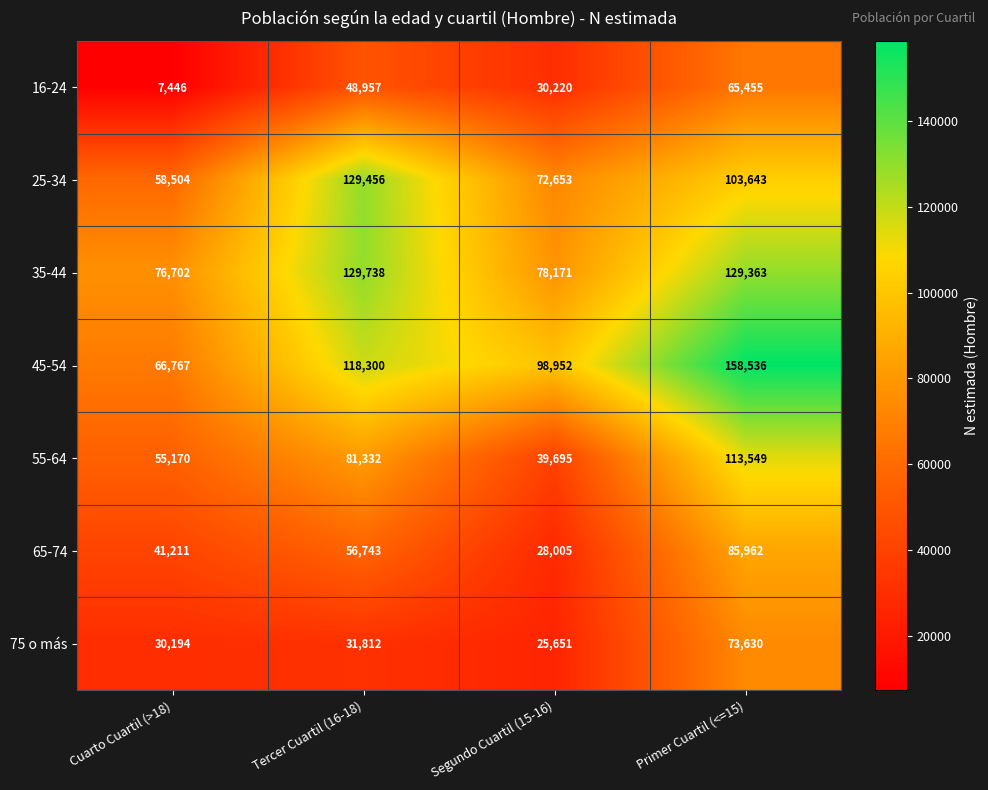

What is the difference between the maximum and minimum values in the 25-34 series?

70952